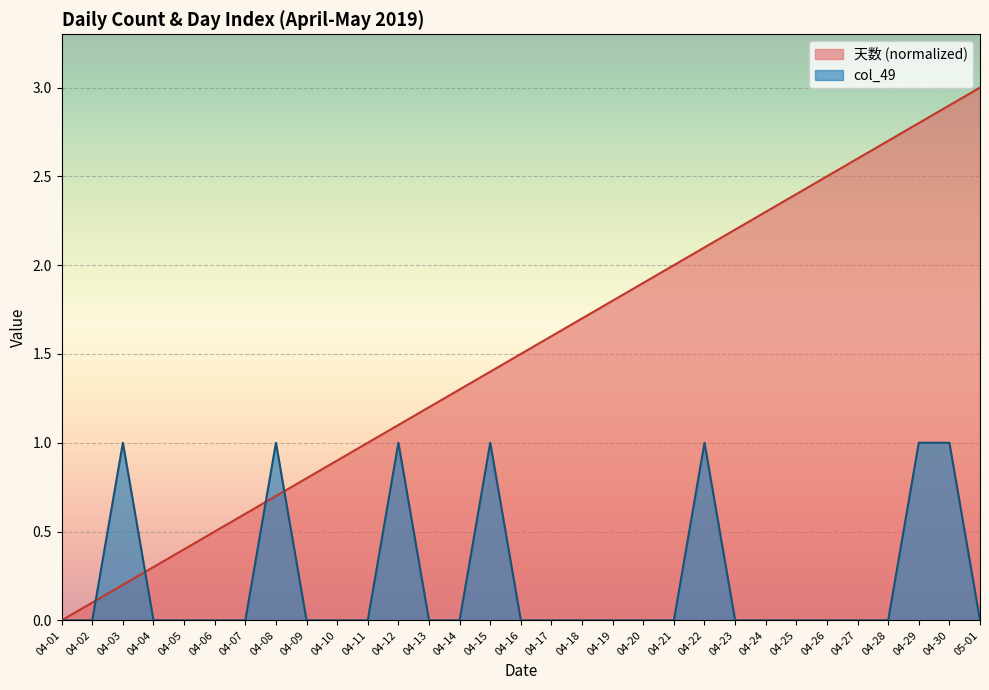

In col_49, how many points are higher than both neighbors (excluding endpoints)?

5